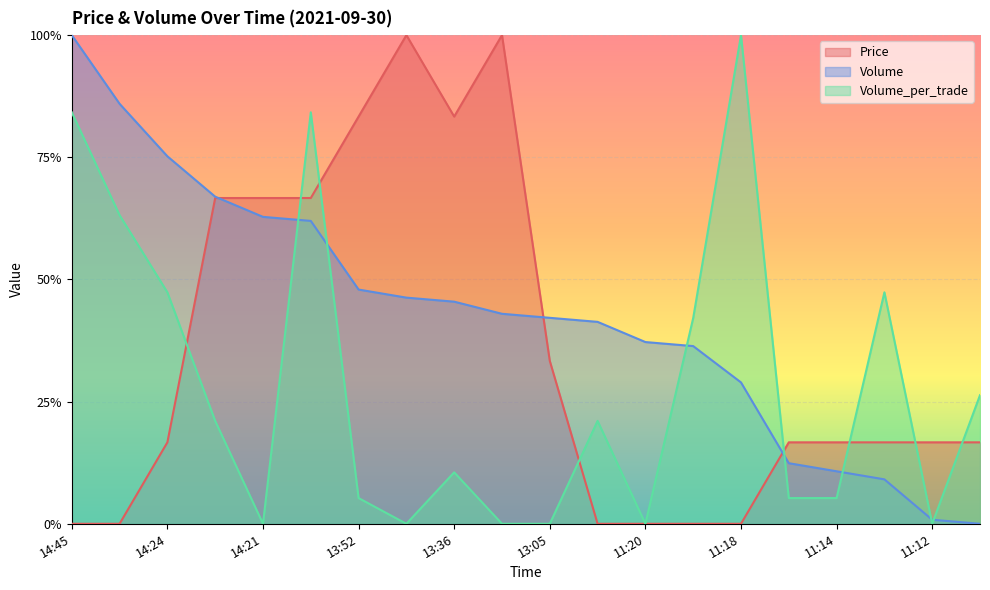

Does the chart display data point markers on the line(s)?

No